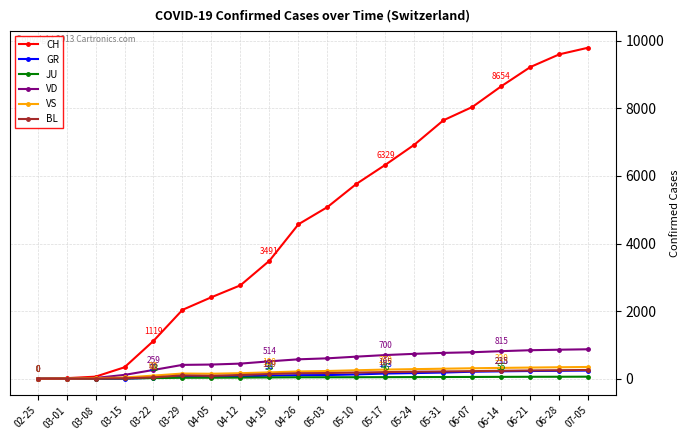

What is the label of the 11th point from the left?

05-03